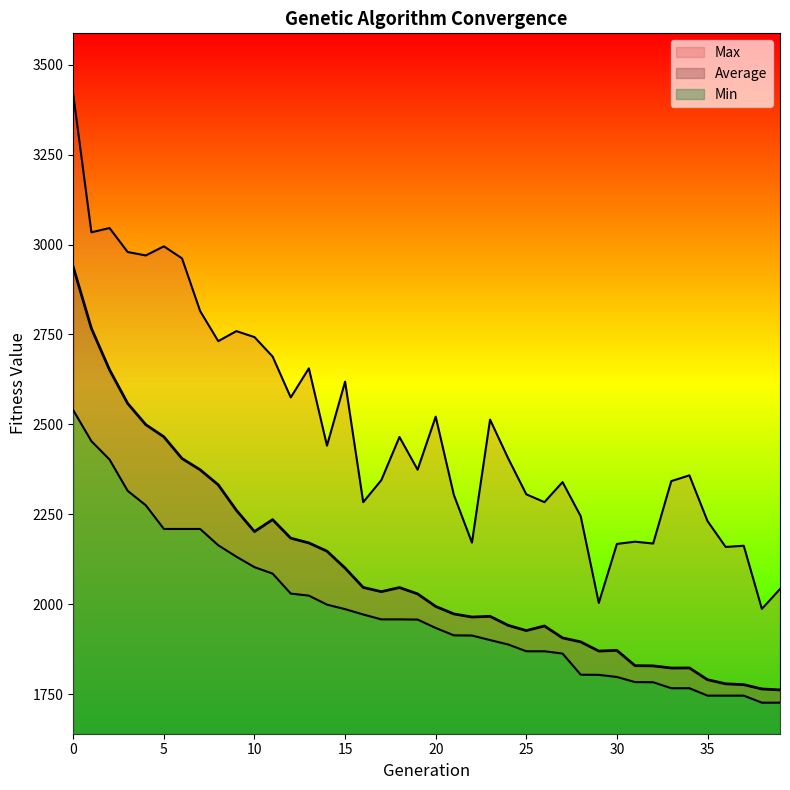

True or false: Min has a value of 1155.9 at 30.

False